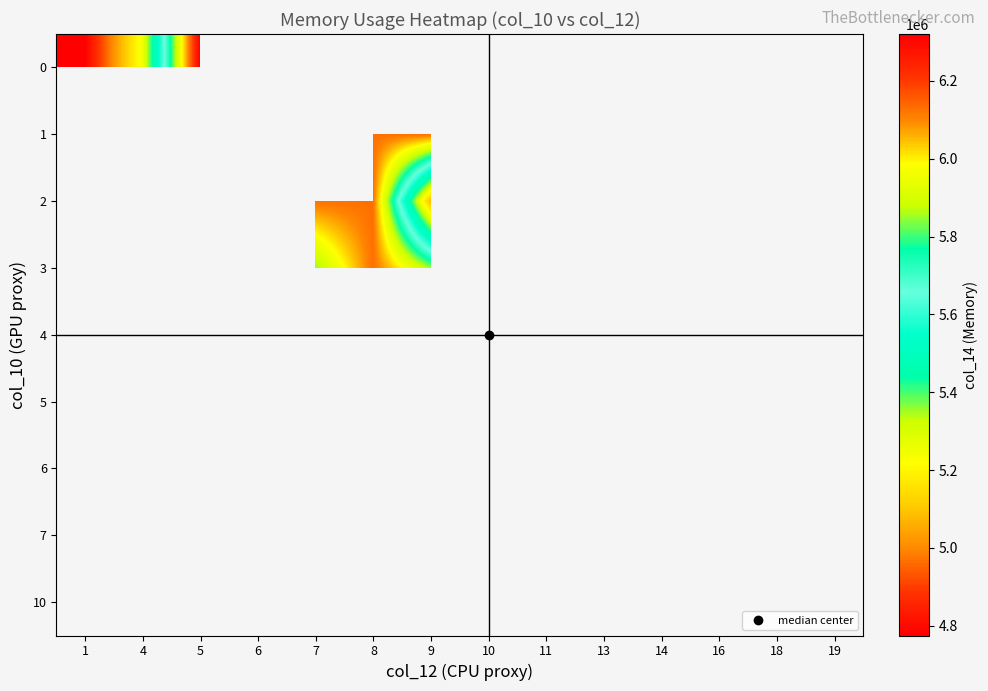

Which category has the highest value across all series?

5